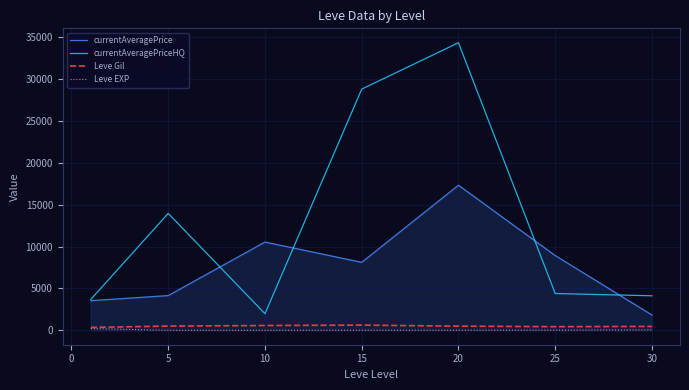

What is the minimum value shown in the chart?

3.7